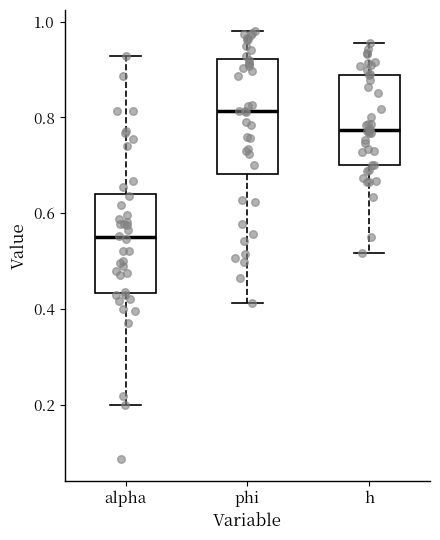

Where is the lower edge of the box for alpha on the y-axis? The values are not printed on the chart, so give them approximately, as read against the axis.

0.44